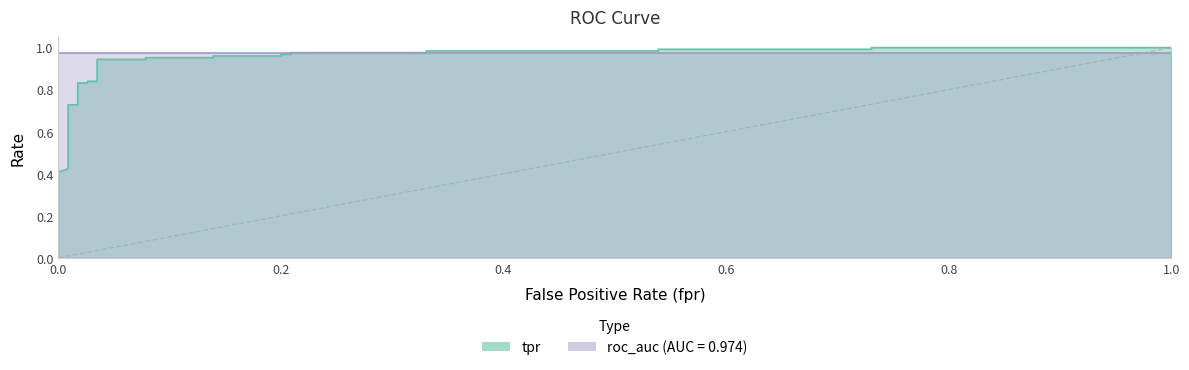

What is the total value across all series at 4?

1.4